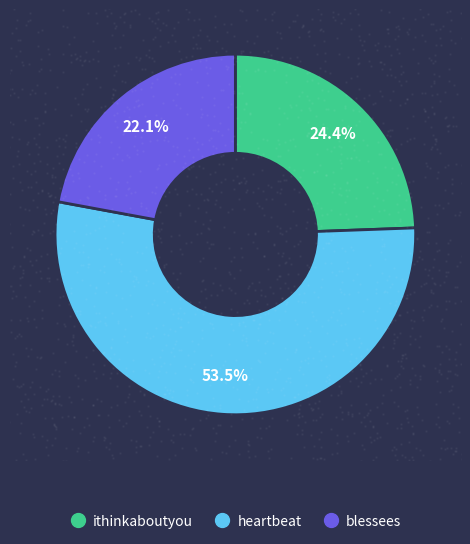

Combined, do ithinkaboutyou and blessees account for over 50%?

No